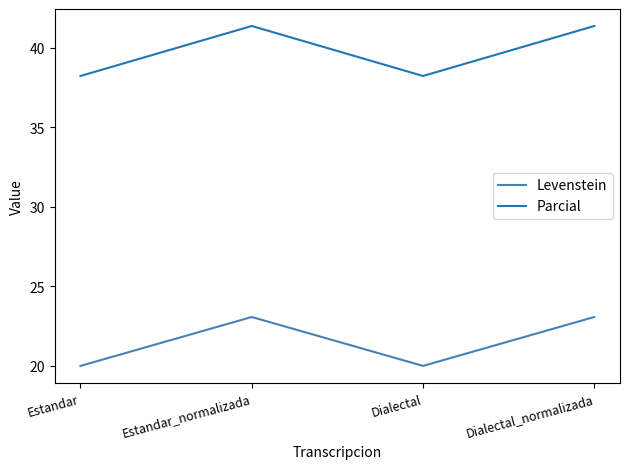

List the series in order of their overall mean, highest first.

Parcial, Levenstein